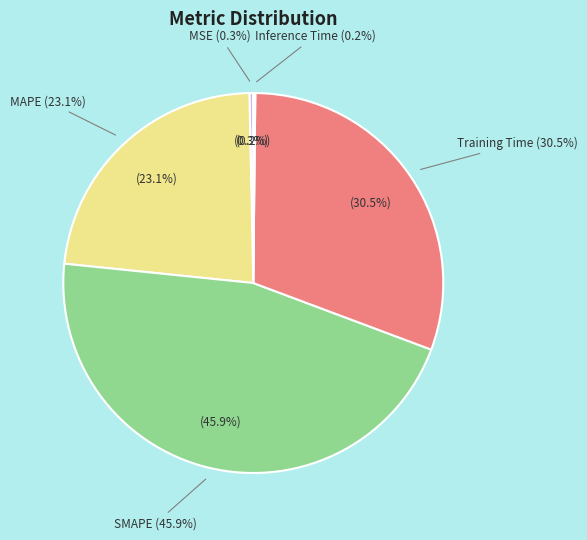

Is it true that Inference Time is 0% of the pie?

True